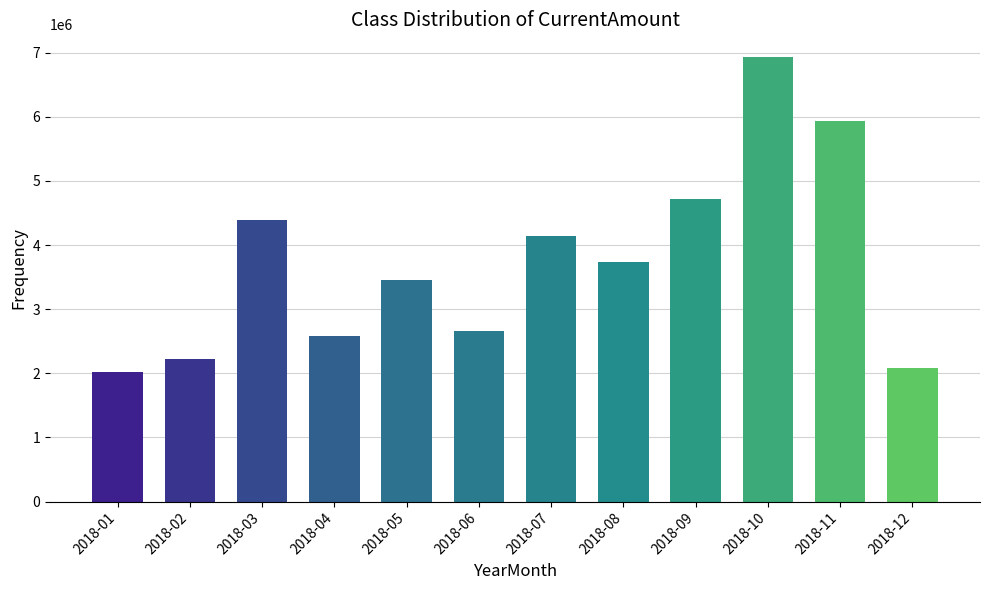

How many bars are there in total?

12